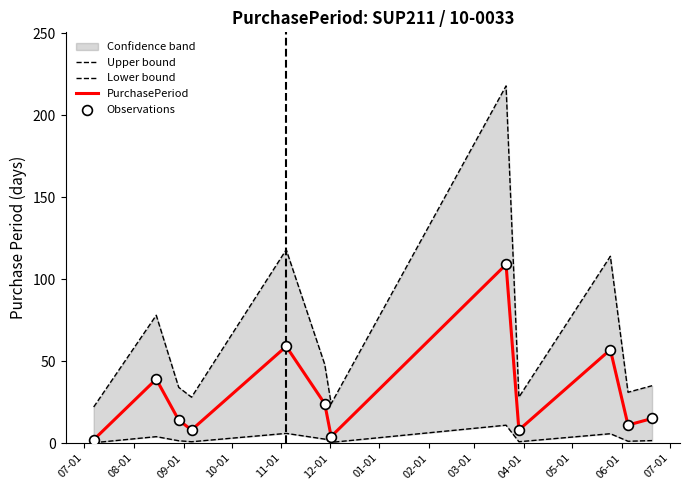

Which series contains the highest Y value?

Upper bound